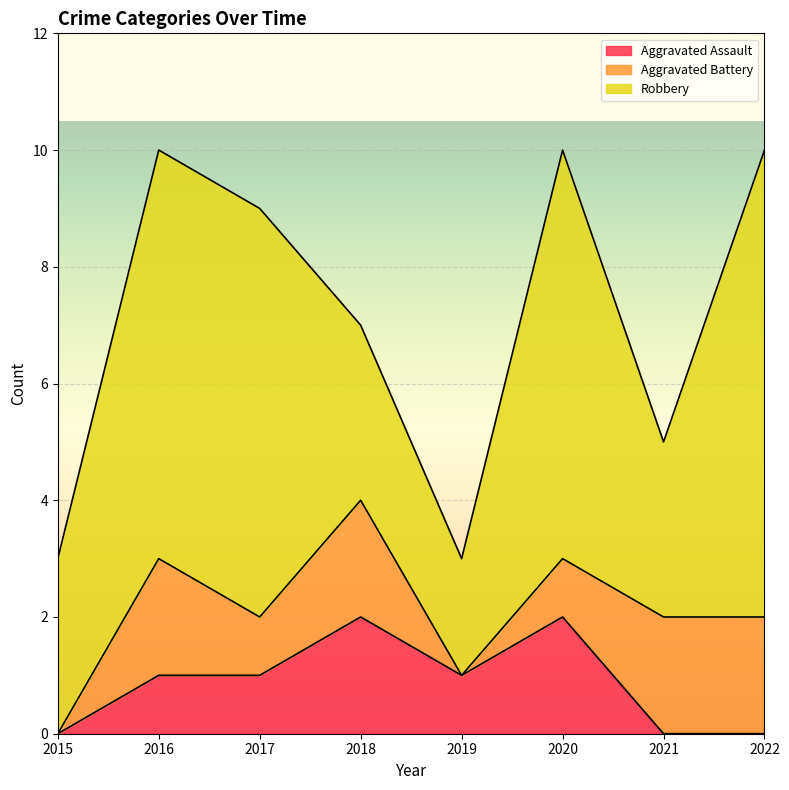

True or false: Aggravated Assault has a value of 2 at 2016.

False